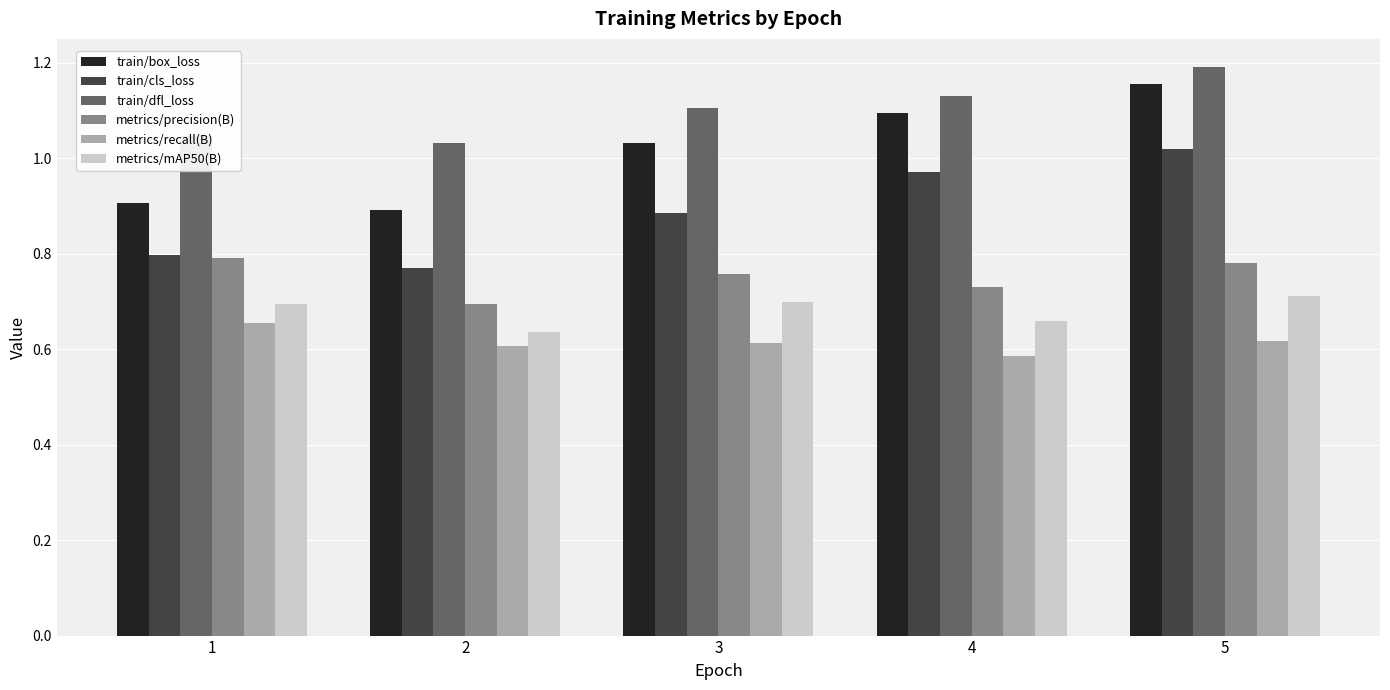

At how many categories does at least one series exceed 0?

5